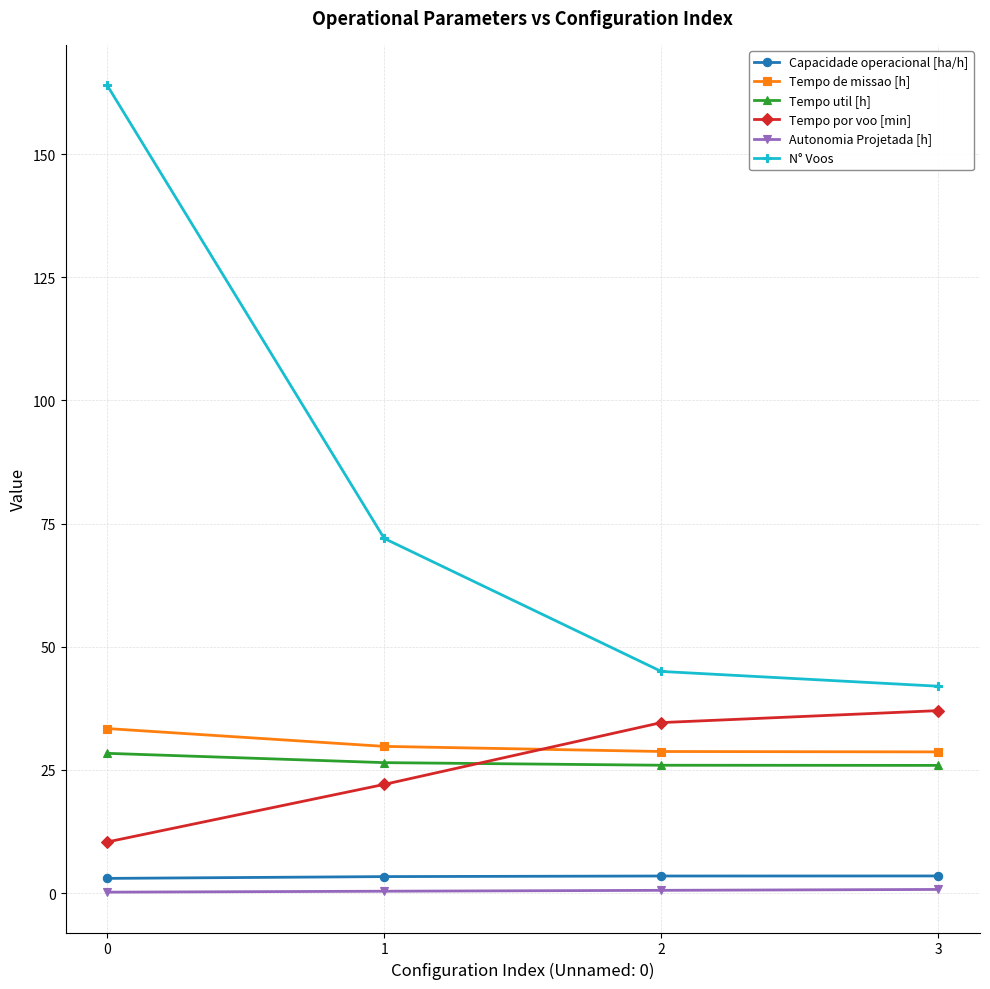

List the series in order of their peak value, highest first.

N° Voos, Tempo por voo [min], Tempo de missao [h], Tempo util [h], Capacidade operacional [ha/h], Autonomia Projetada [h]